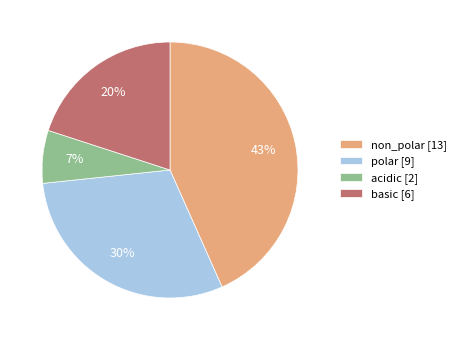

The non_polar slice represents 57% of the pie. True or false?

False